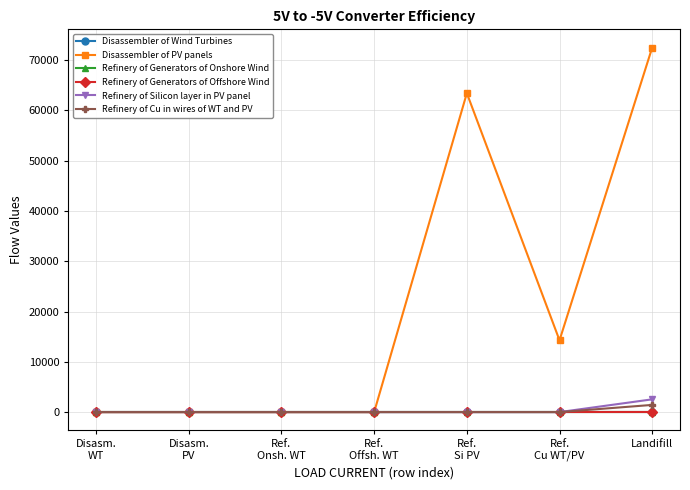

What is the label of the 7th point from the left?

Landifill